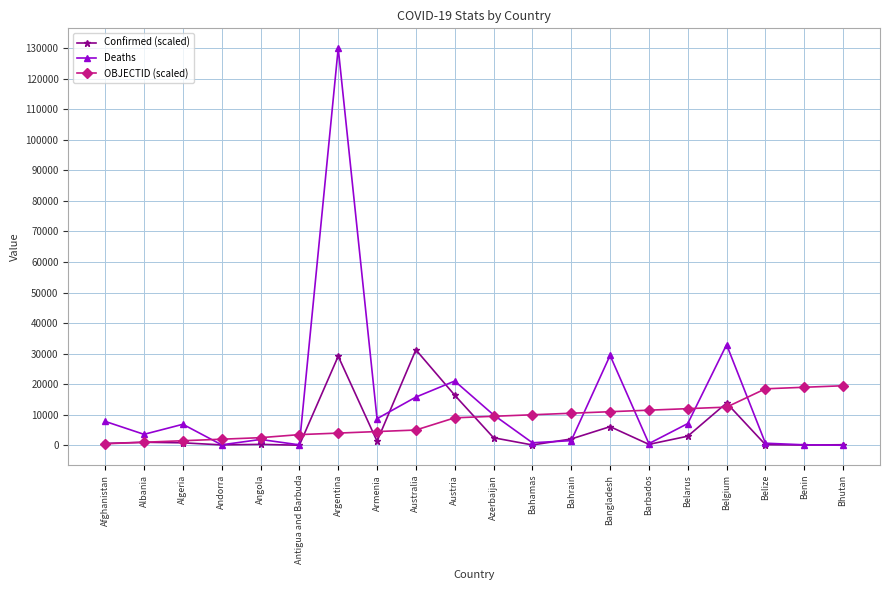

What is the label of the 9th point from the left?

Australia